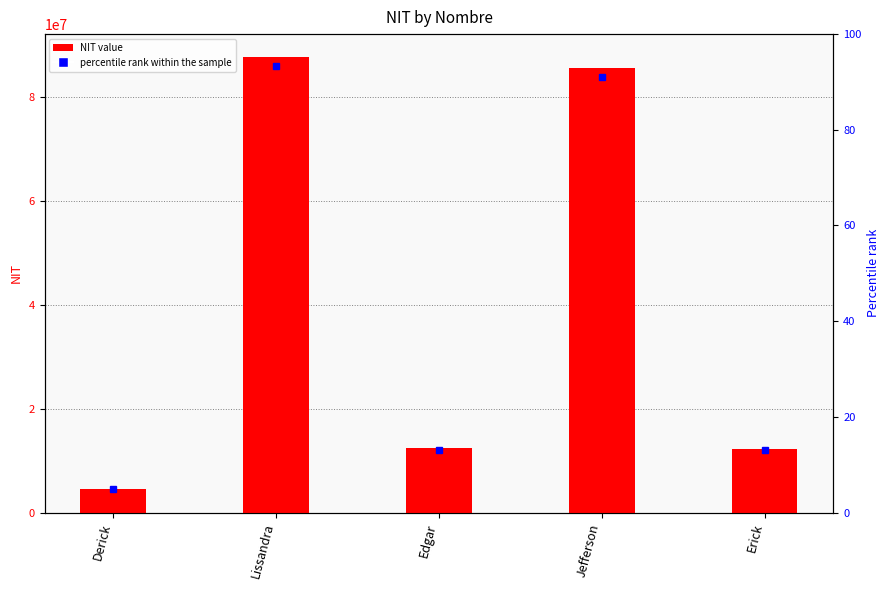

Reading left to right, extract all data points from this chart.

4553353	87654321	12345875	85589545	12213212